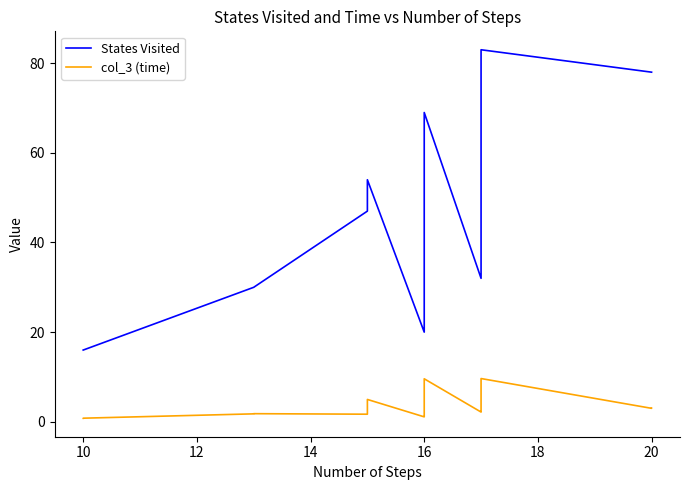

What is the label of the 25th point from the right?

16